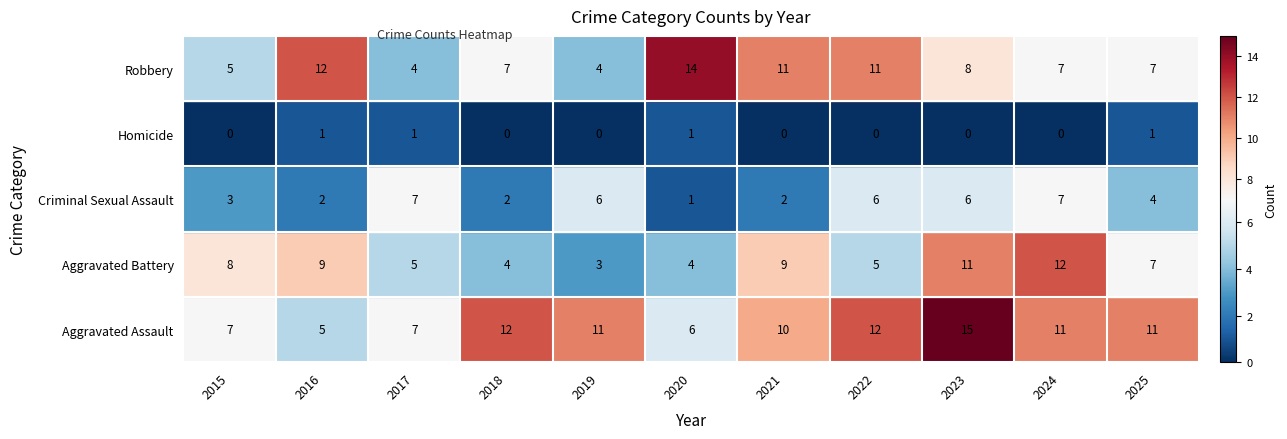

Which category has the lowest value across all series?

2015